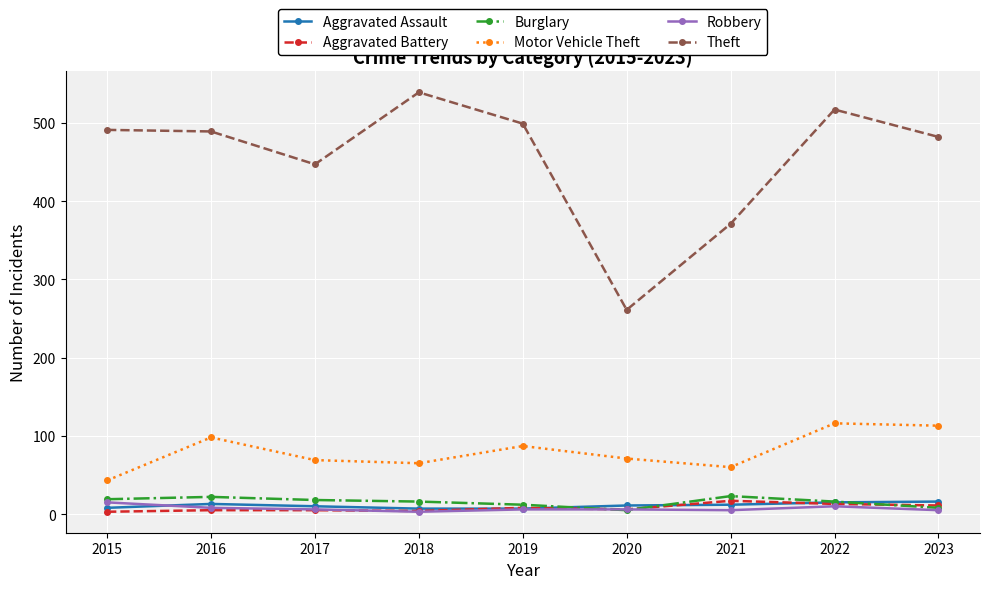

True or false: Burglary and Theft intersect in this chart.

False